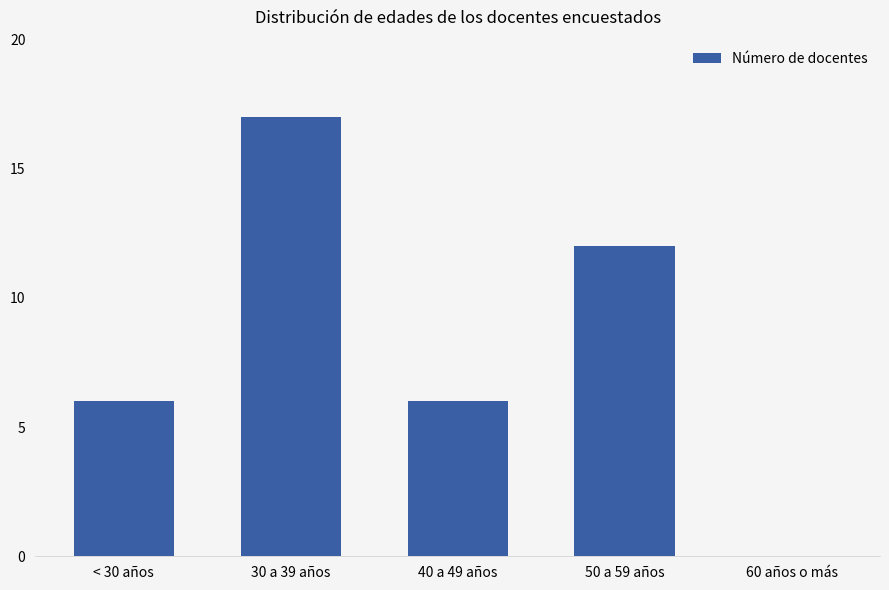

Are the bars horizontal?

No